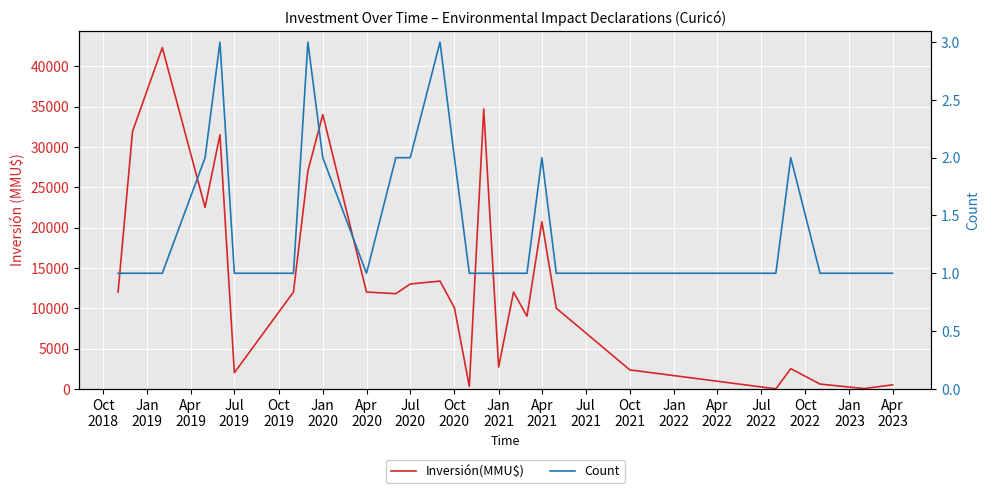

Reading left to right, transcribe all the data shown in this chart.

Inversión(MMU$): 12000	31900	42300	22500	31500	2000	12000	27000	34000	12000	11800	13000	13358	10048	300	34696	2700	12000	9000	20728	10000	2350	0	2497	593	30	500
Count: 1	1	1	2	3	1	1	3	2	1	2	2	3	2	1	1	1	1	1	2	1	1	1	2	1	1	1